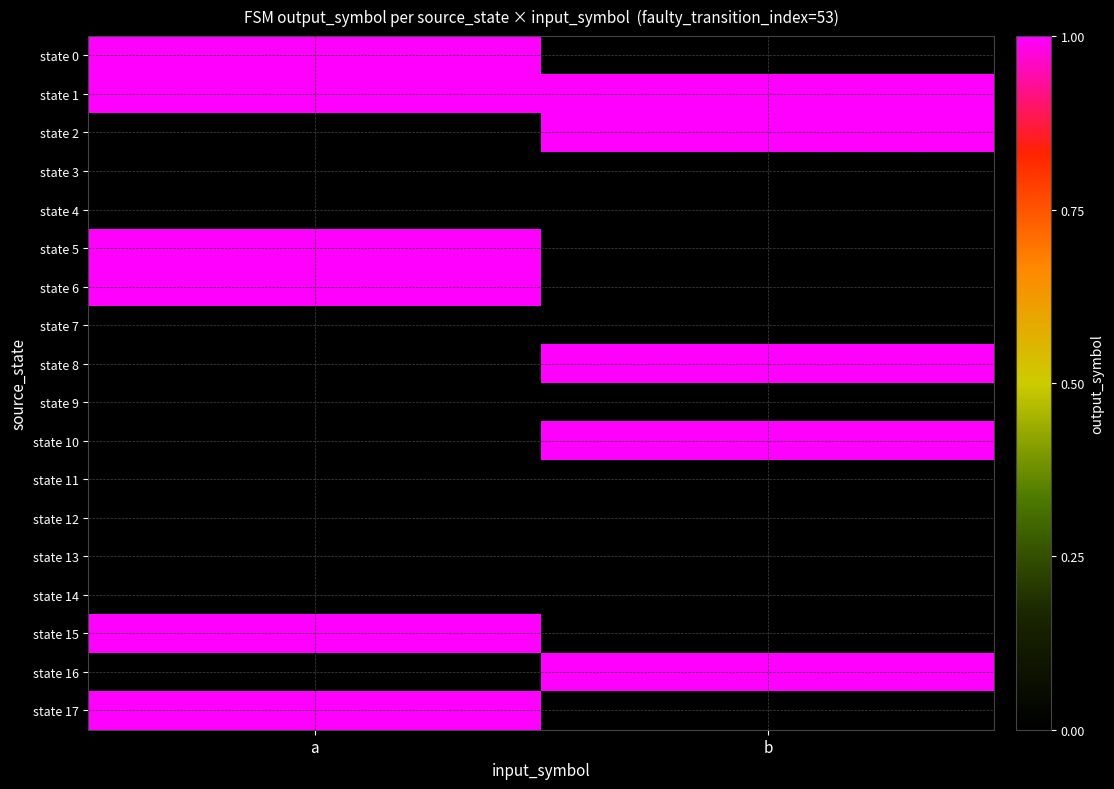

What is the difference between the highest and lowest values at b?

1